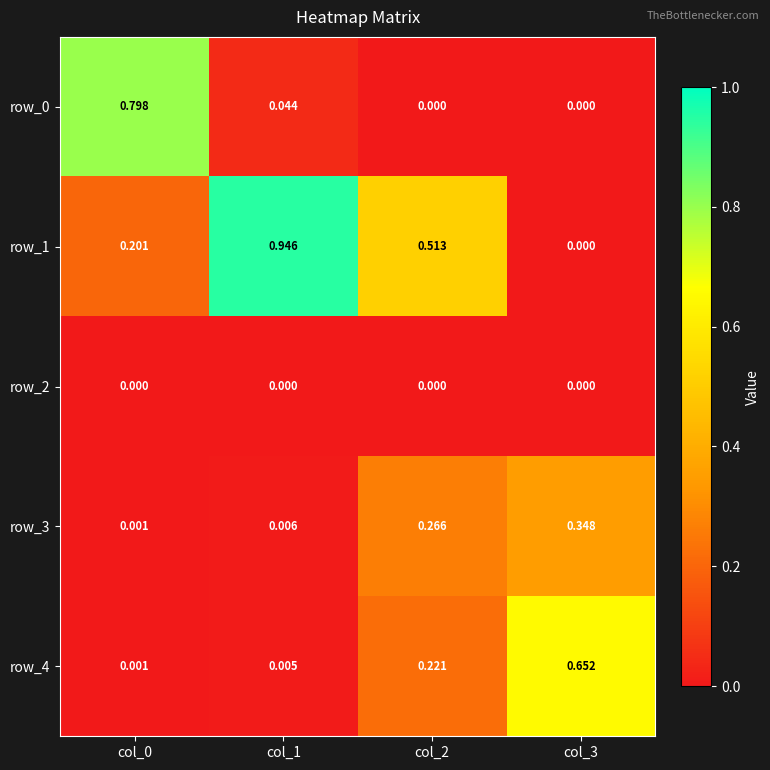

Is the value of row_2 at col_1 greater than the value of row_0 at col_0?

No